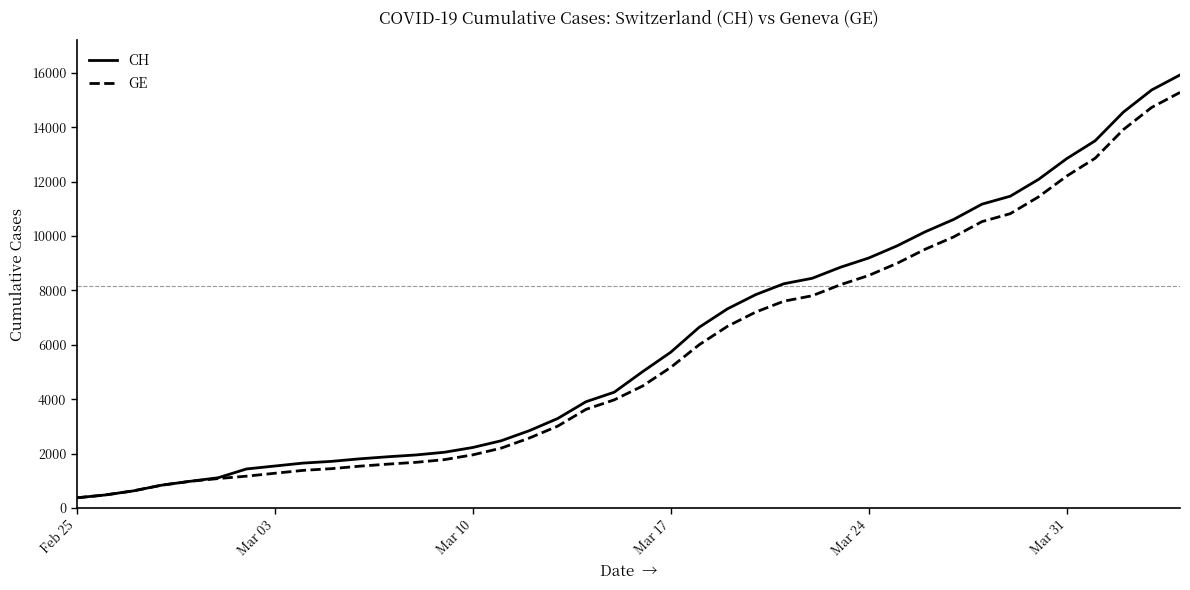

List the series in order of their overall mean, highest first.

CH, GE